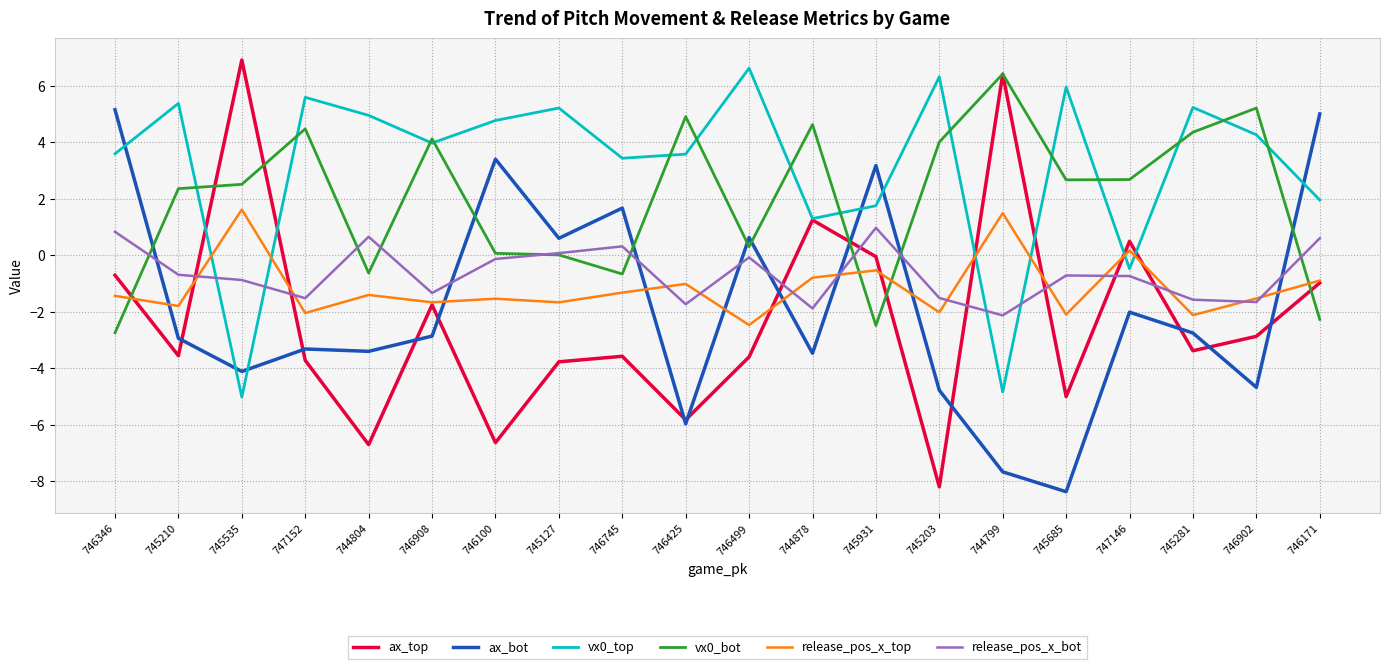

What position from the left is 746171?

20